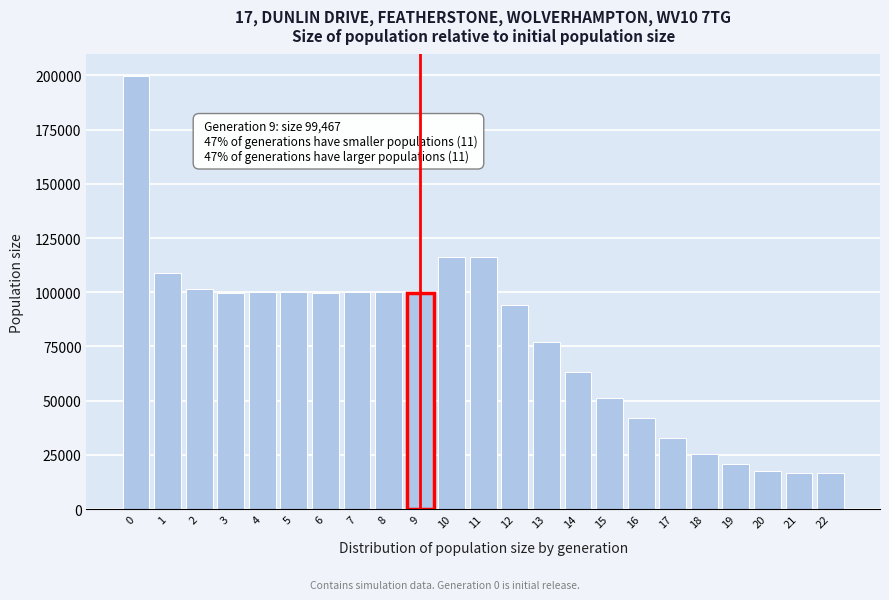

What is the sum of the values at 5 and 13?

177160